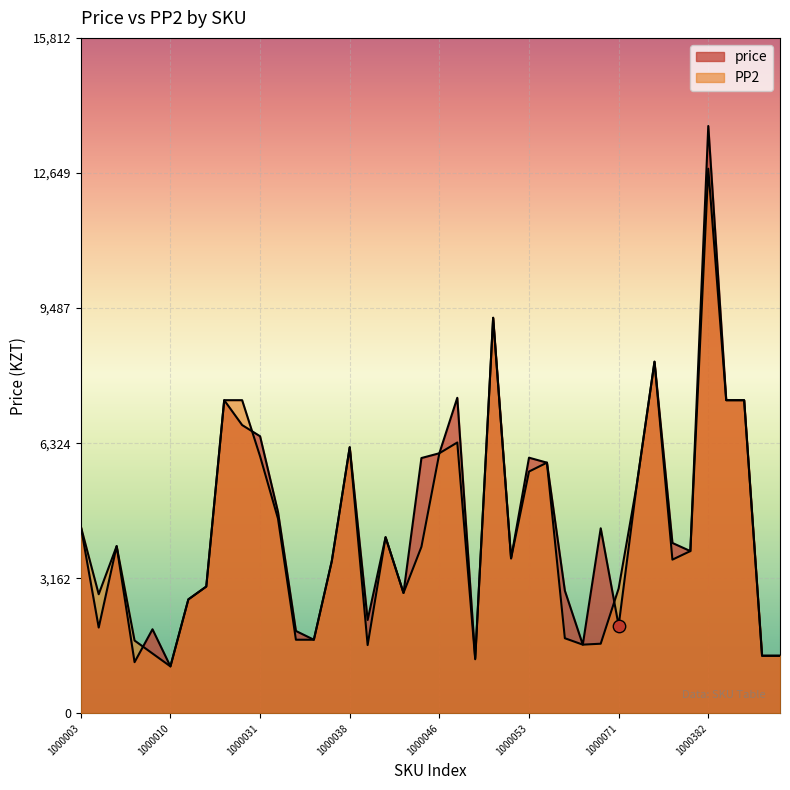

At which category is the sum across all series the highest?

1000382